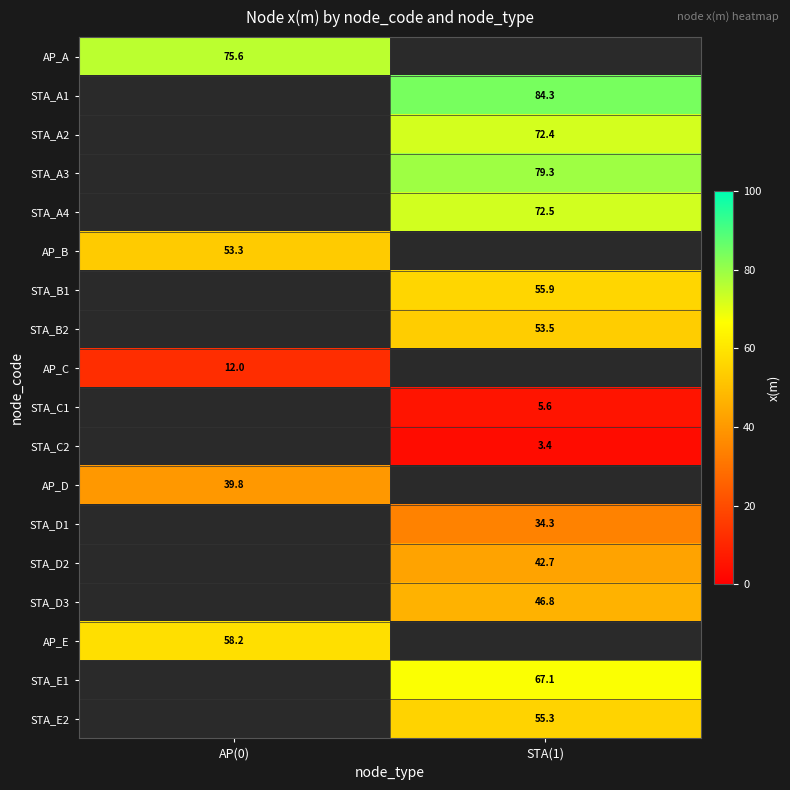

How many positive values does the STA_B1 series have?

1